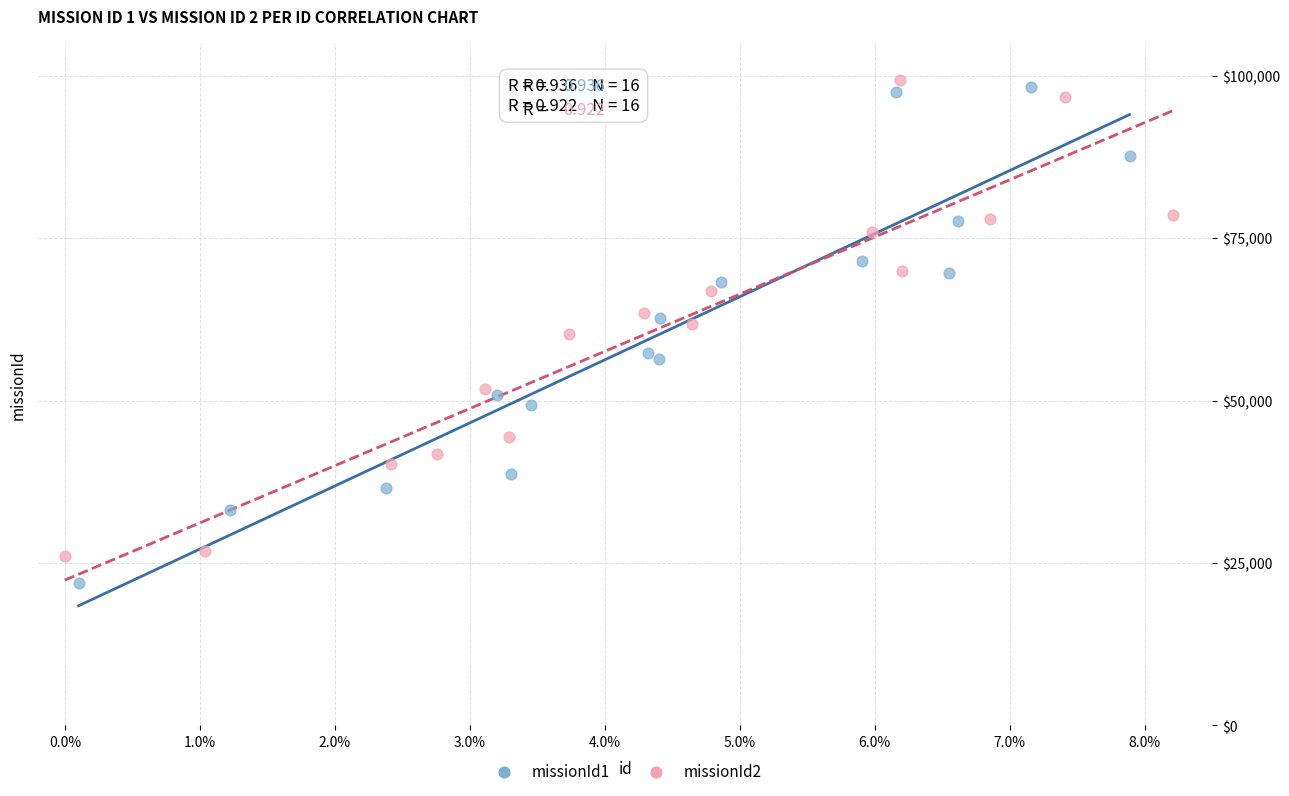

Which series has the widest spread of Y values?

missionId1